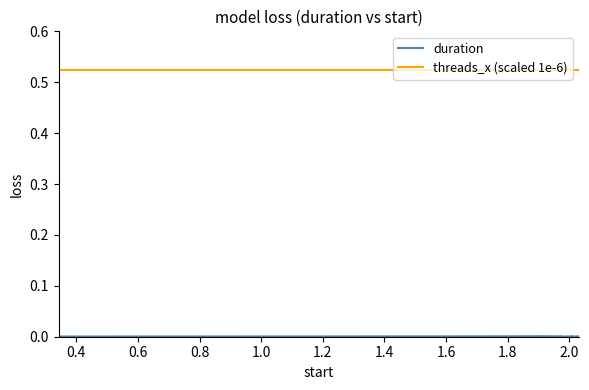

Which series has the largest total across all categories?

threads_x (scaled 1e-6)